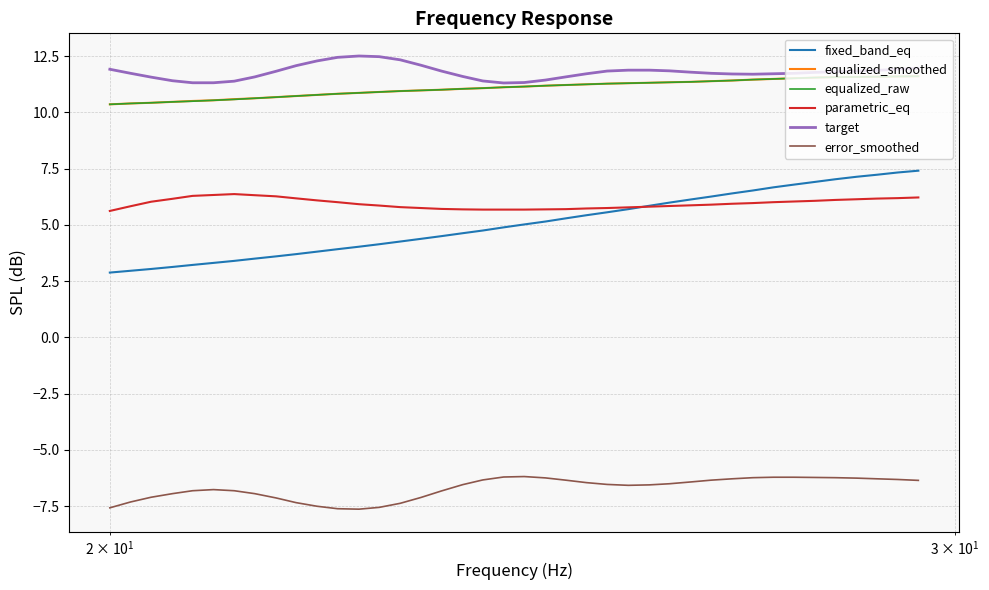

What is the maximum value shown in the chart?

12.5